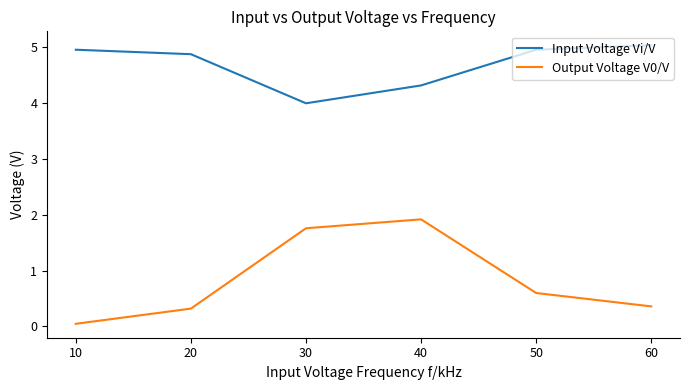

True or false: Input Voltage Vi/V has more than 0 interior local peaks.

False